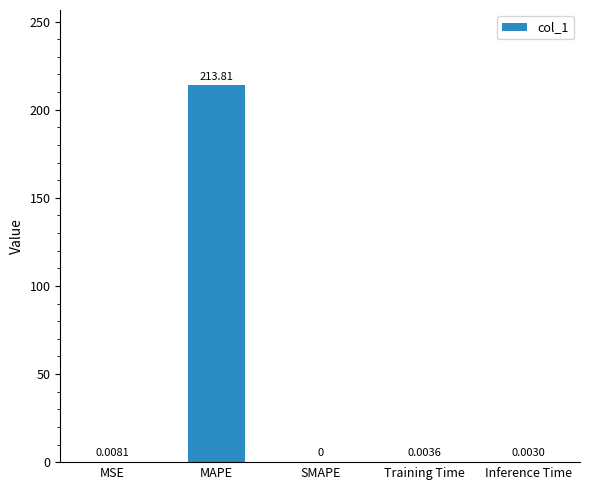

Which label corresponds to the largest value in the chart?

MAPE